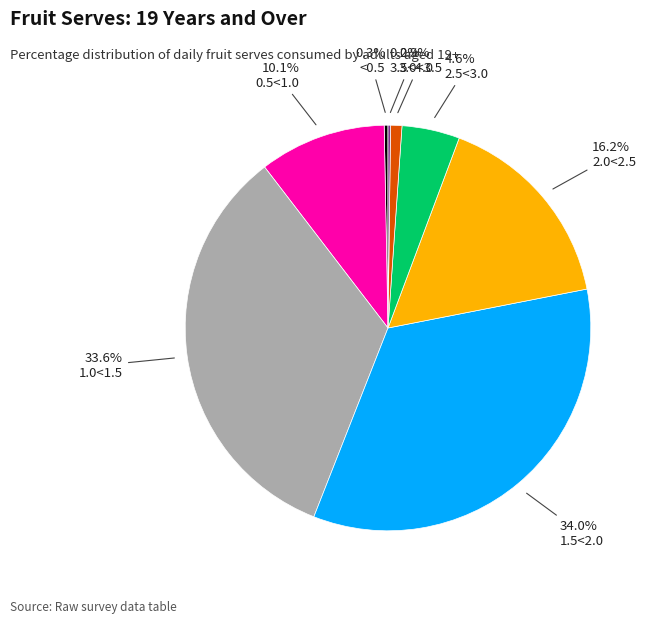

Does any single category account for the majority?

No